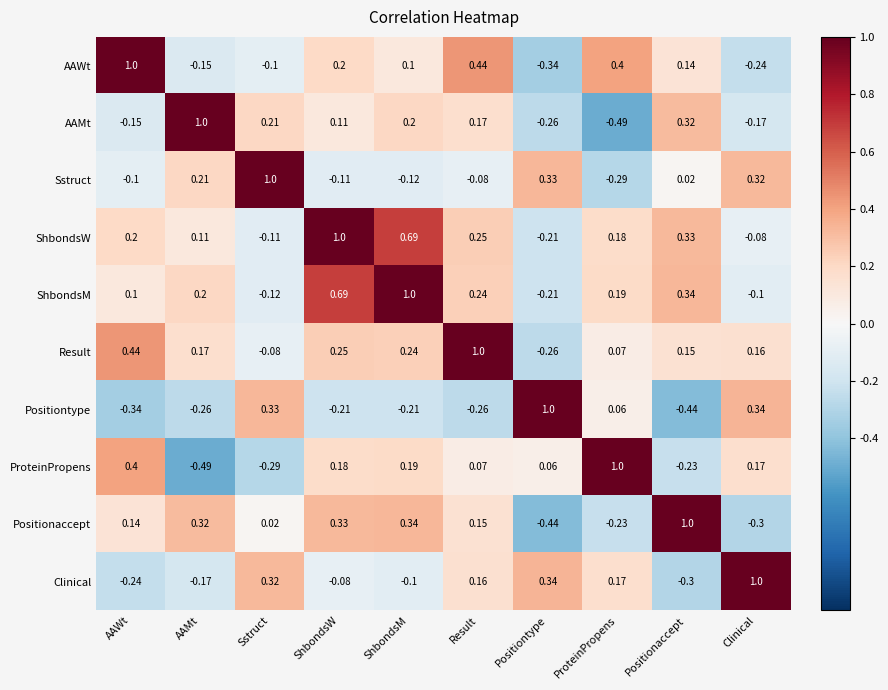

At which label does ShbondsM reach its peak?

ShbondsM